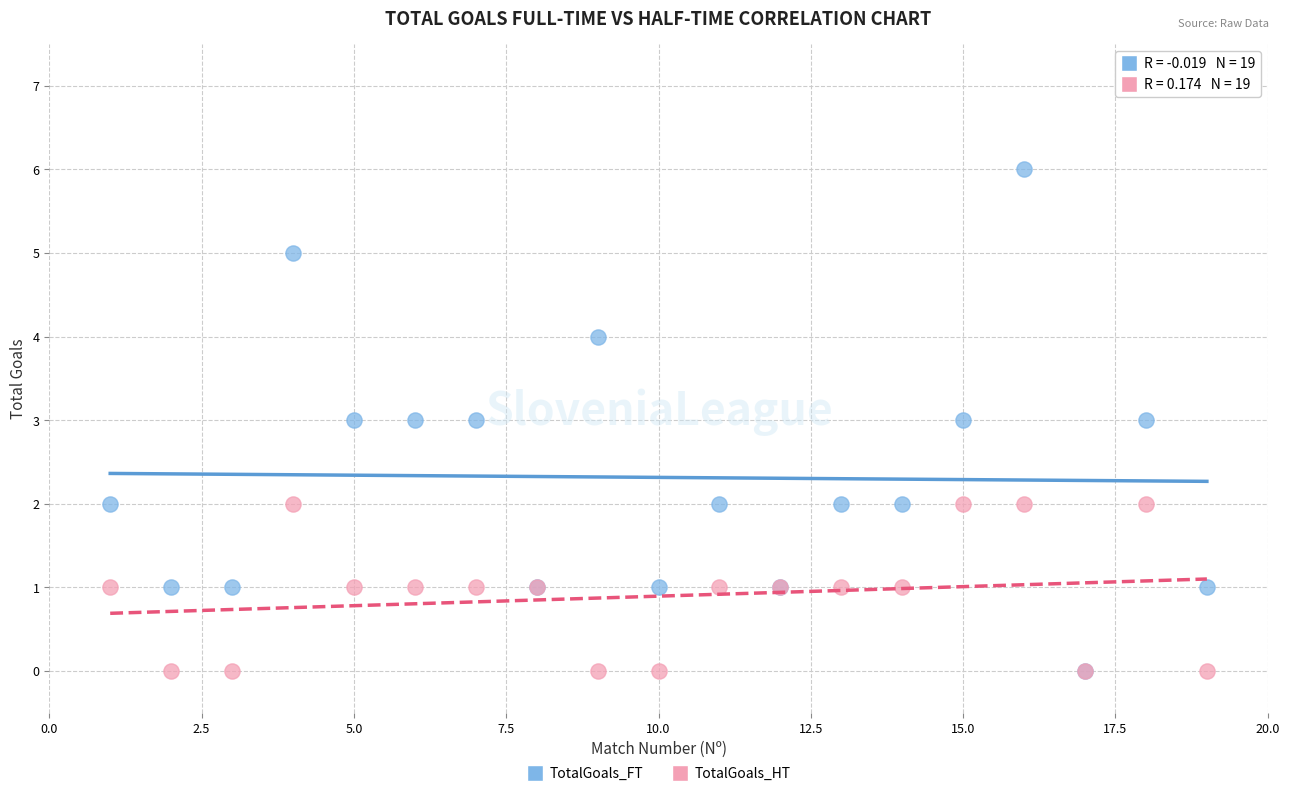

What are all the series names shown in the legend?

TotalGoals_FT, TotalGoals_HT